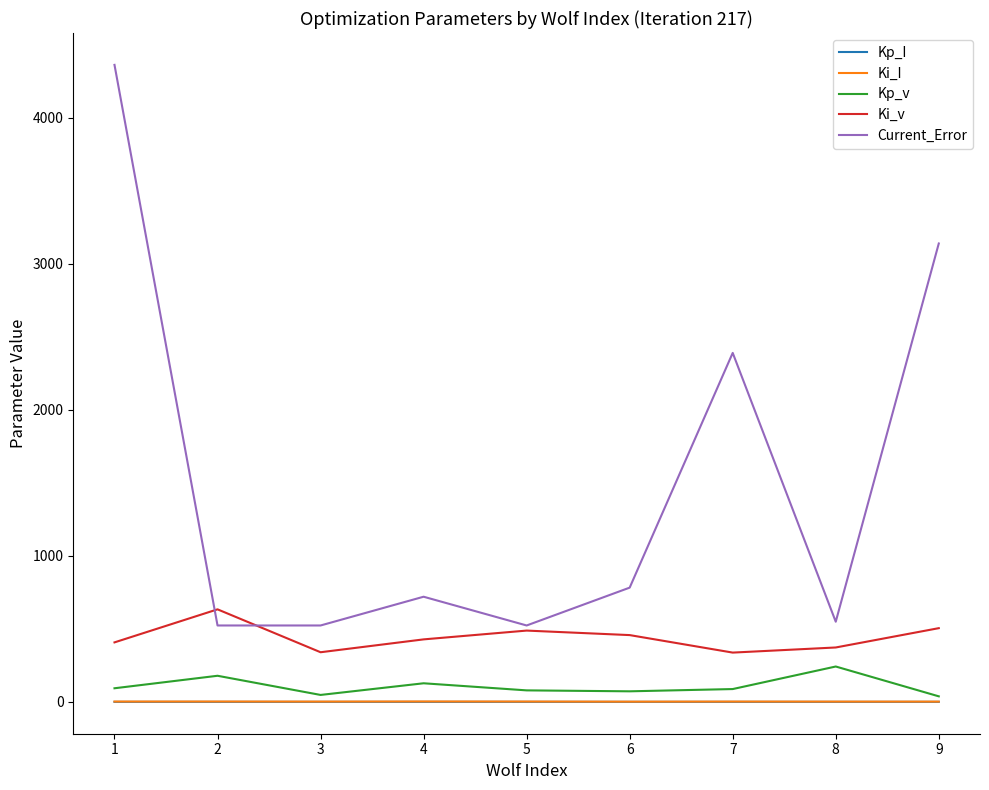

What is the lowest value of the Ki_v series?

337.6